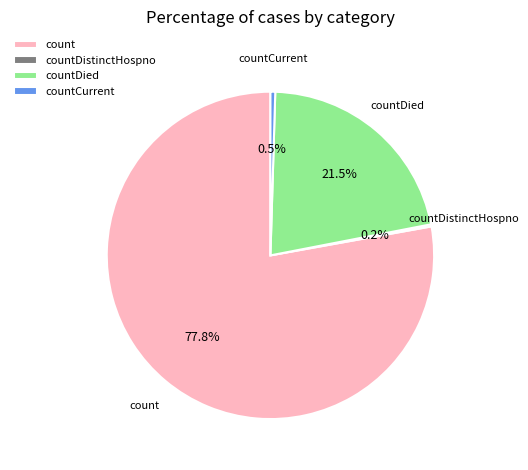

Which has a higher value, countCurrent or countDied?

countDied